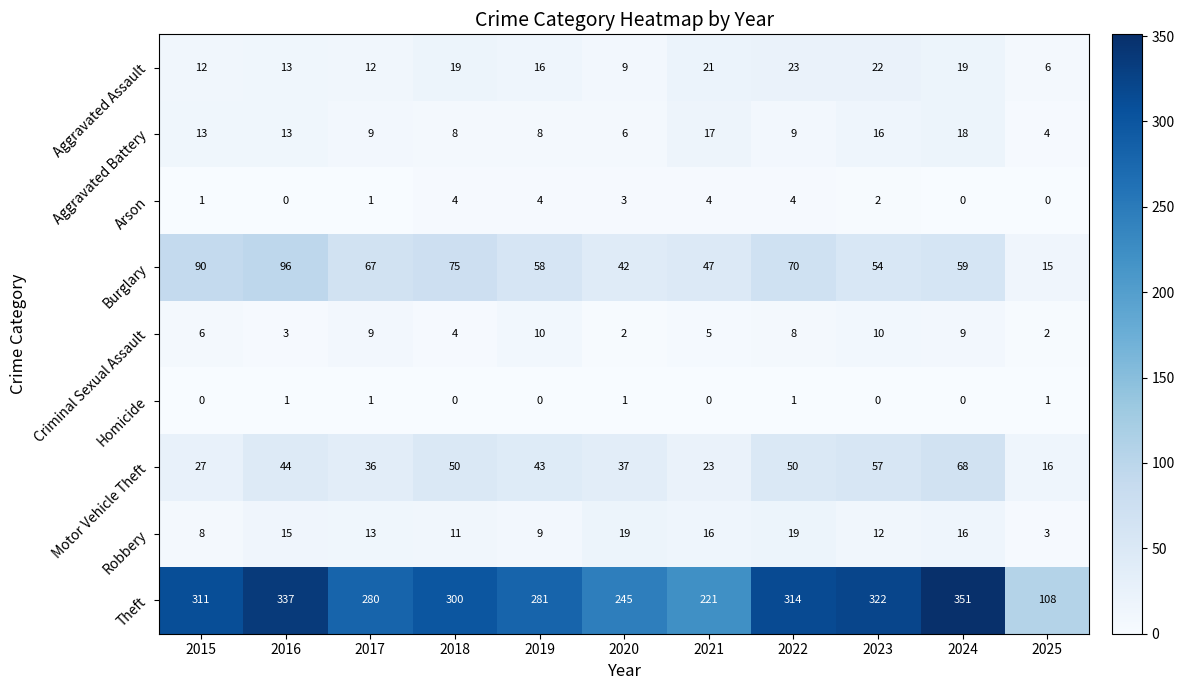

The Aggravated Battery series shows 8 at 2019. True or false?

True